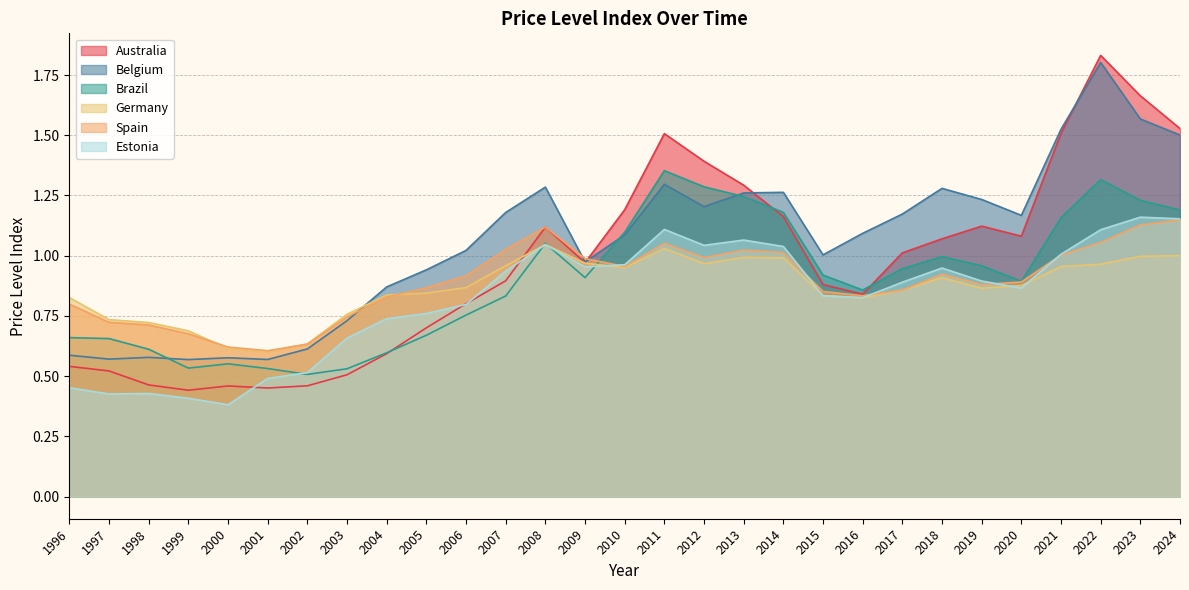

What is the lowest value of the Australia series?

0.4